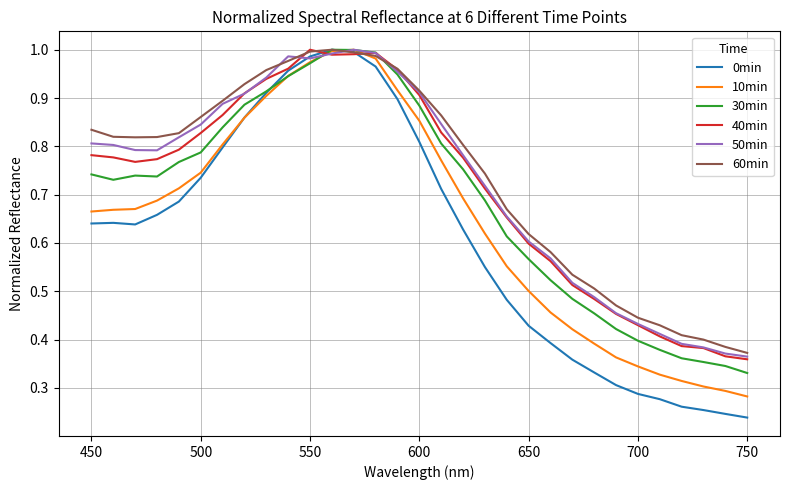

What is the sum of all 0min values?

18.9